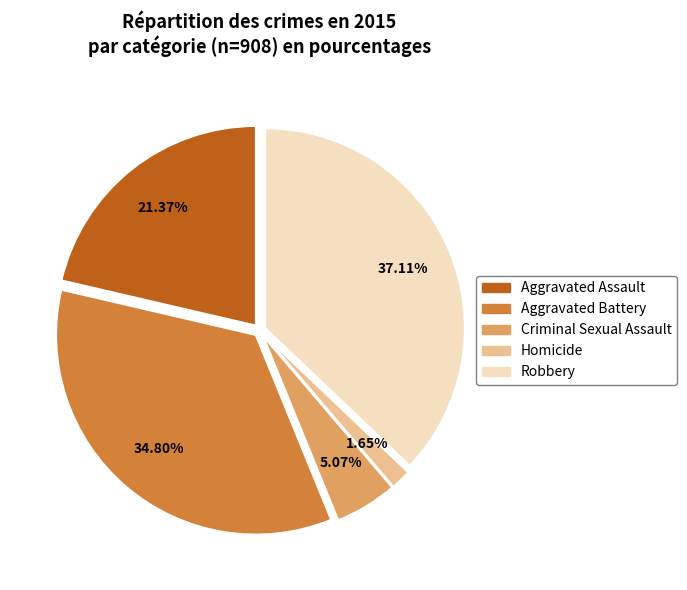

To the nearest percent, what is the combined percentage of Homicide and Criminal Sexual Assault?

7%